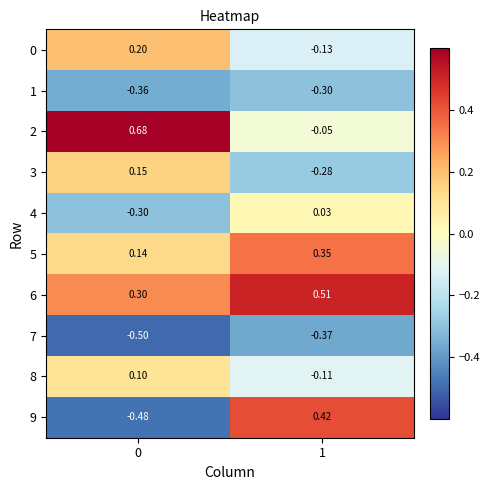

Between 0 and 1, which series saw the biggest shift?

9